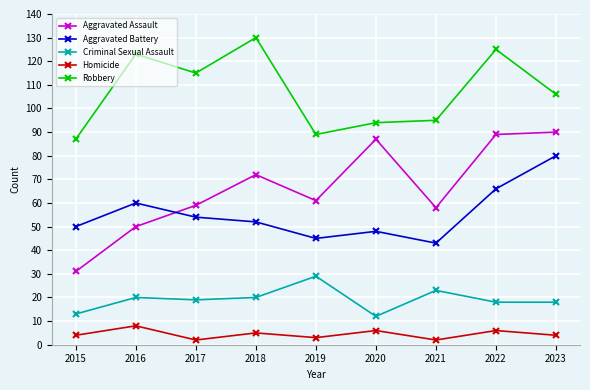

Which series has the largest total across all categories?

Robbery